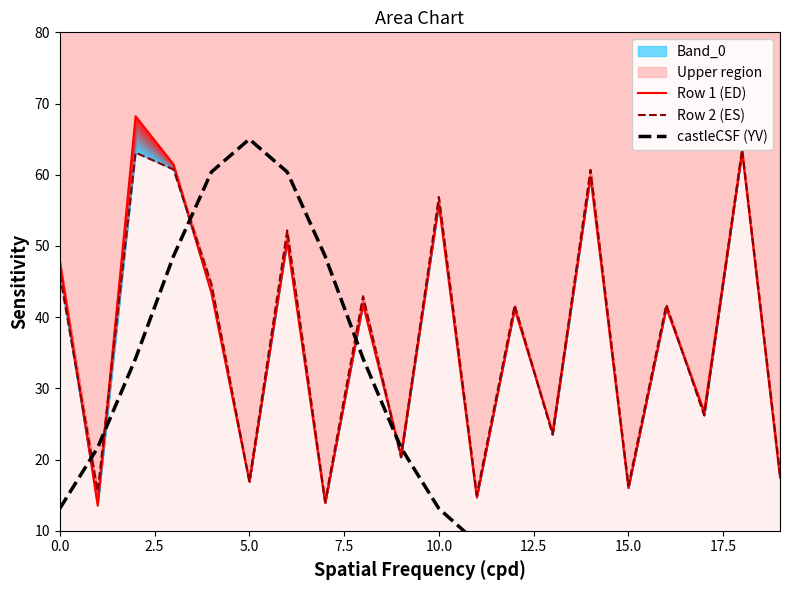

True or false: castleCSF (YV) has more than 2 points higher than both neighbors.

False